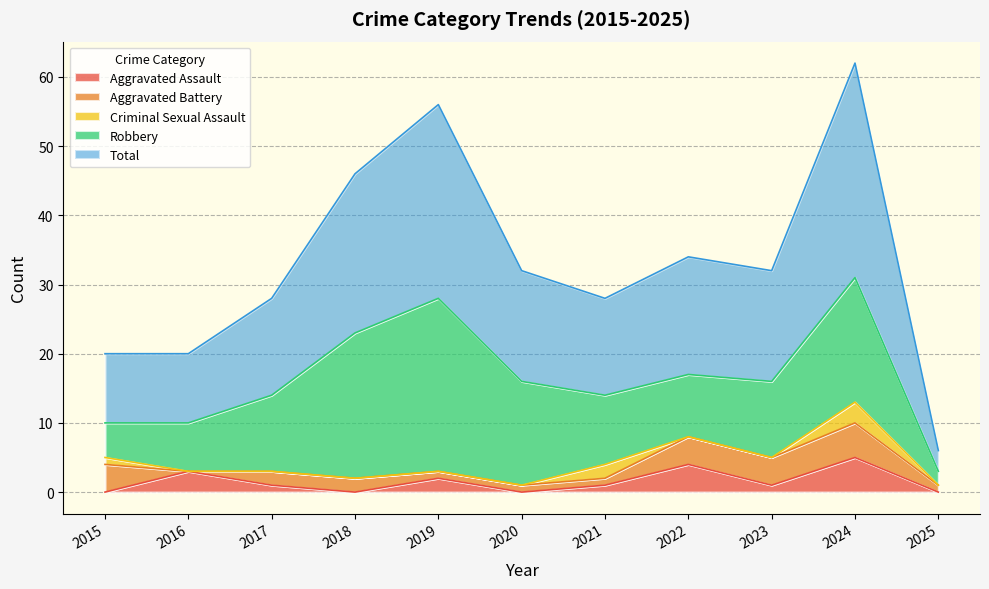

In Aggravated Battery, how many points are lower than both neighbors (excluding endpoints)?

1